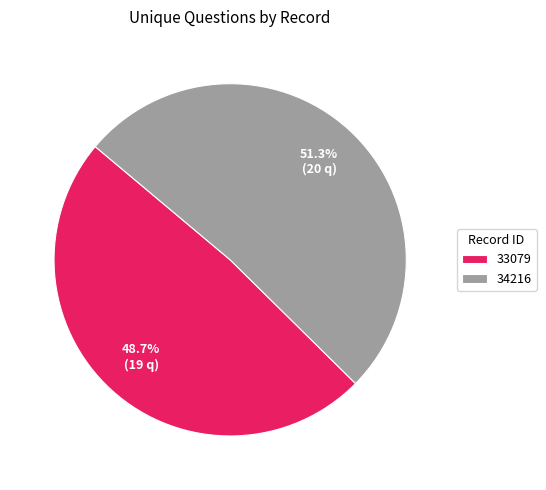

The 33079 slice represents 49% of the pie. True or false?

True